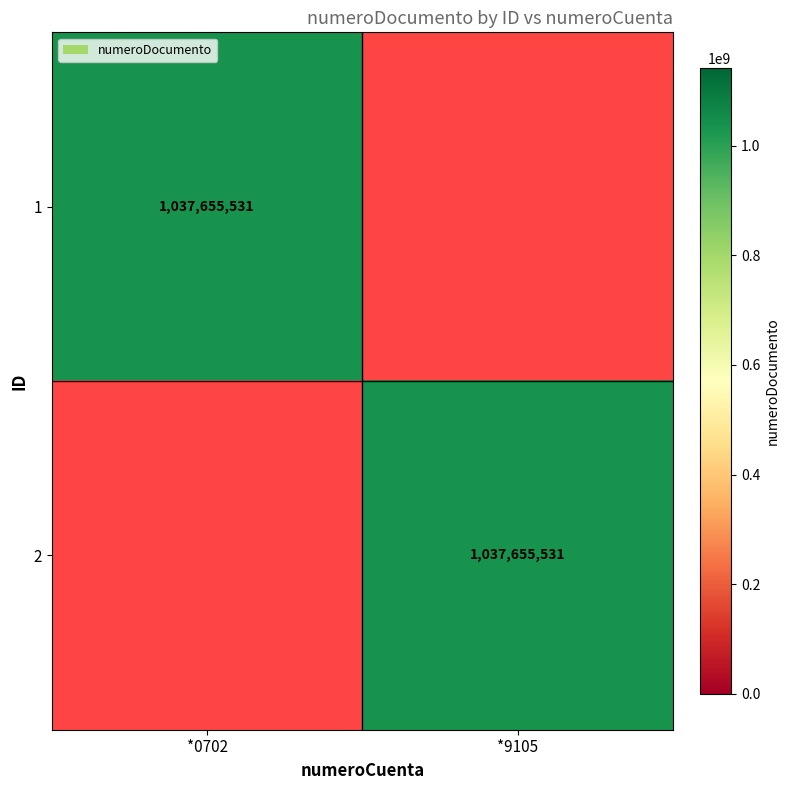

The 2 series shows 305737824 at *9105. True or false?

False